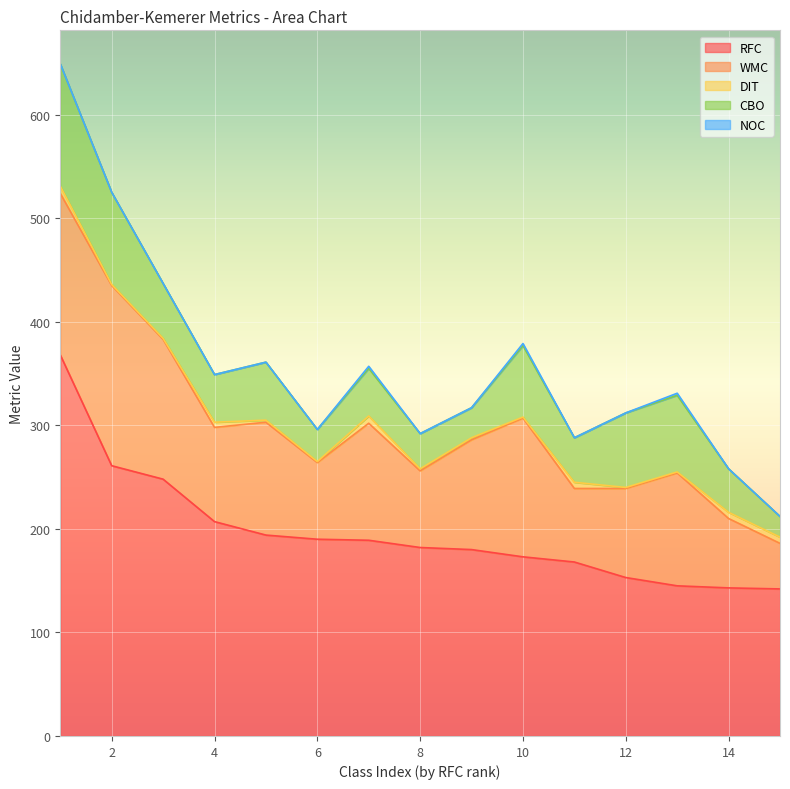

What is the difference between the maximum and minimum values in the RFC series?

226